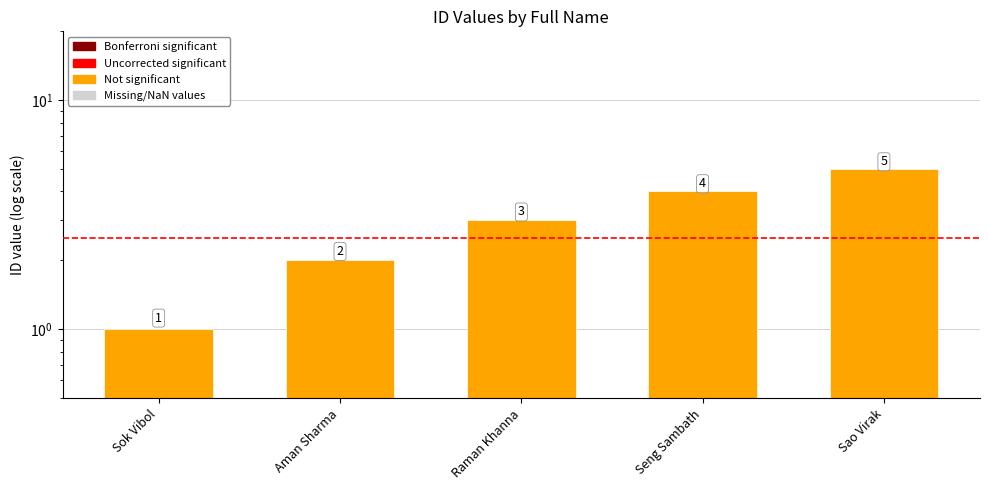

The chart shows a value of 1 at Seng Sambath. True or false?

False